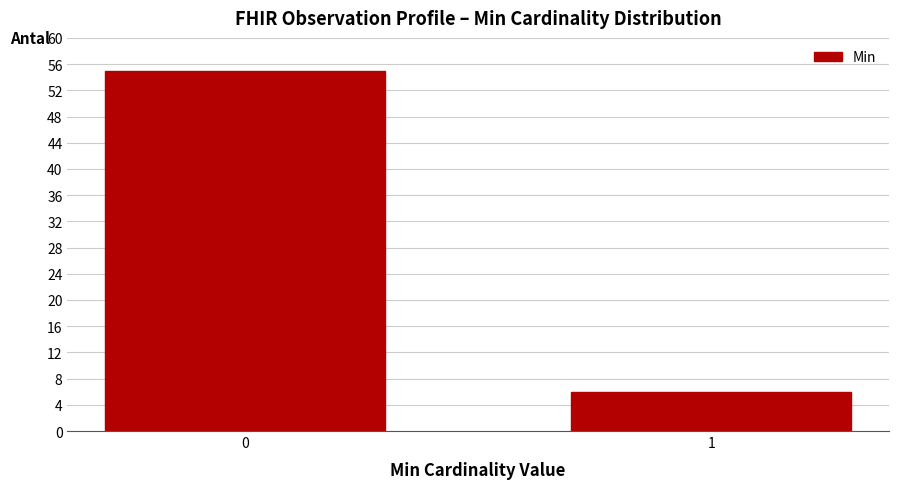

Reading left to right, list all the values displayed in this chart.

0=55	1=6